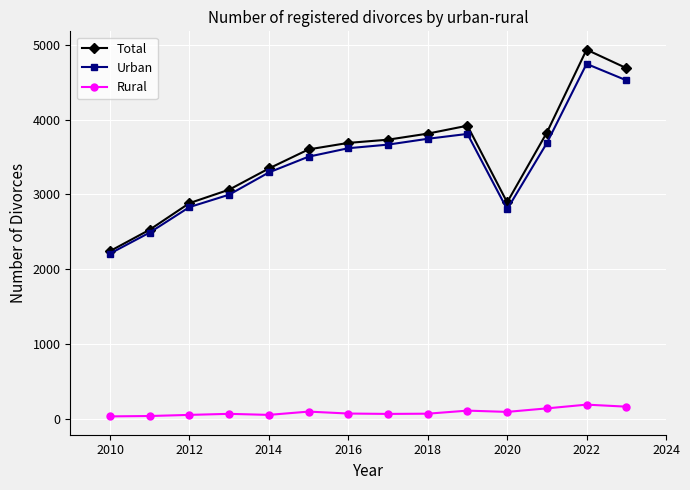

True or false: Total and Rural intersect in this chart.

False